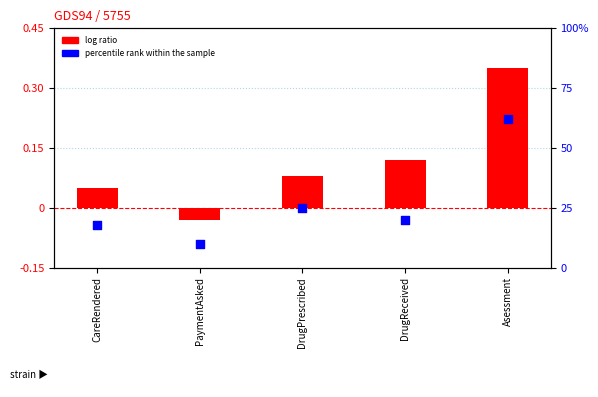

Is the value of log ratio at PaymentAsked greater than the value of percentile rank within the sample at DrugReceived?

No